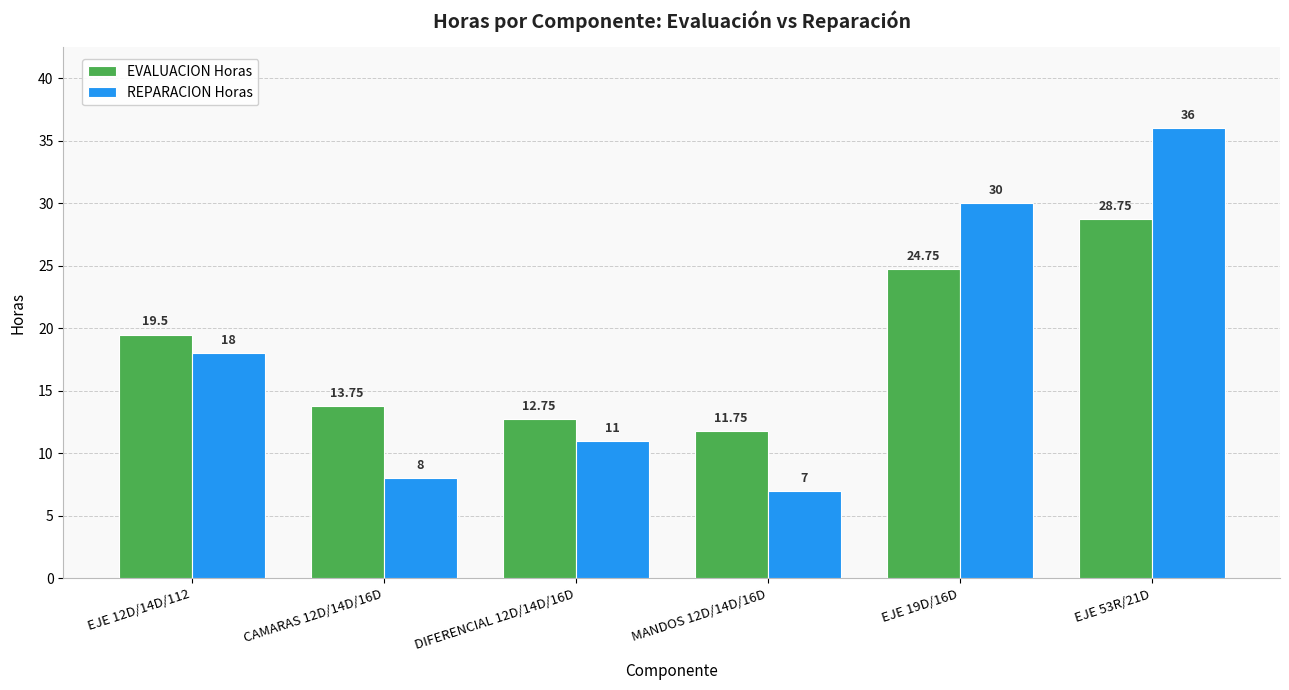

Is it true that EVALUACION Horas equals 28.8 at EJE 53R/21D?

True